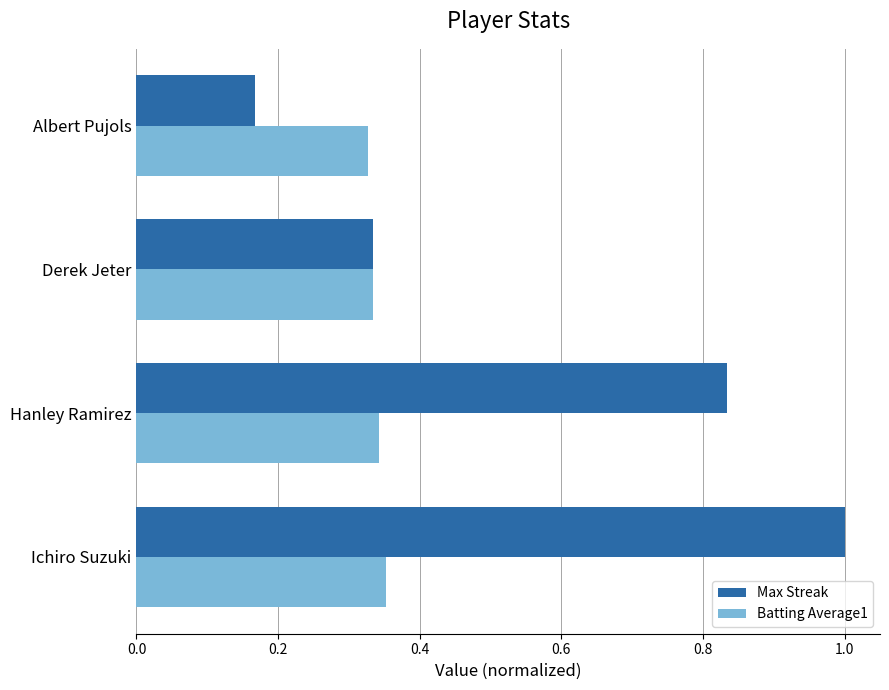

Rank the series by their maximum value, from highest to lowest.

Max Streak, Batting Average1